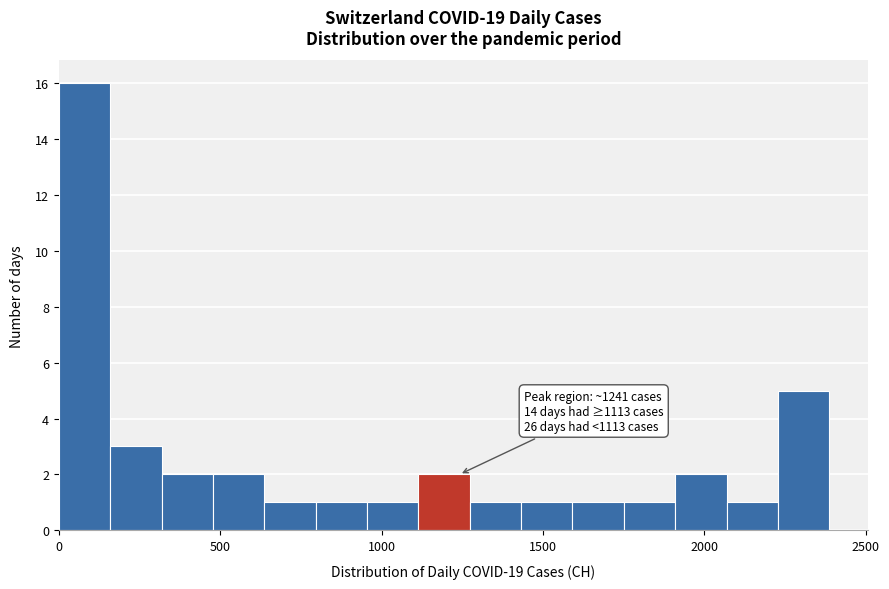

Read against the x-axis, roughly where is the centre of the tallest bar?

100